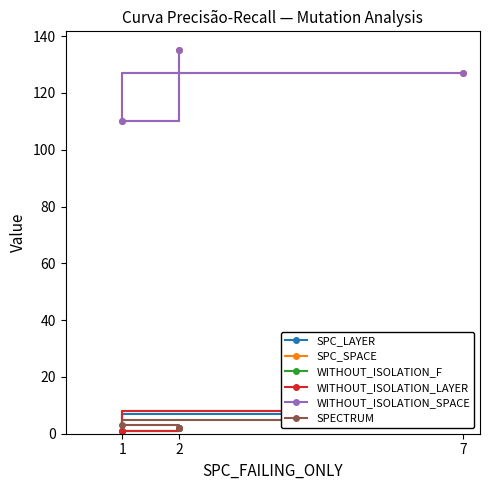

How many data points in WITHOUT_ISOLATION_SPACE are above 127?

1